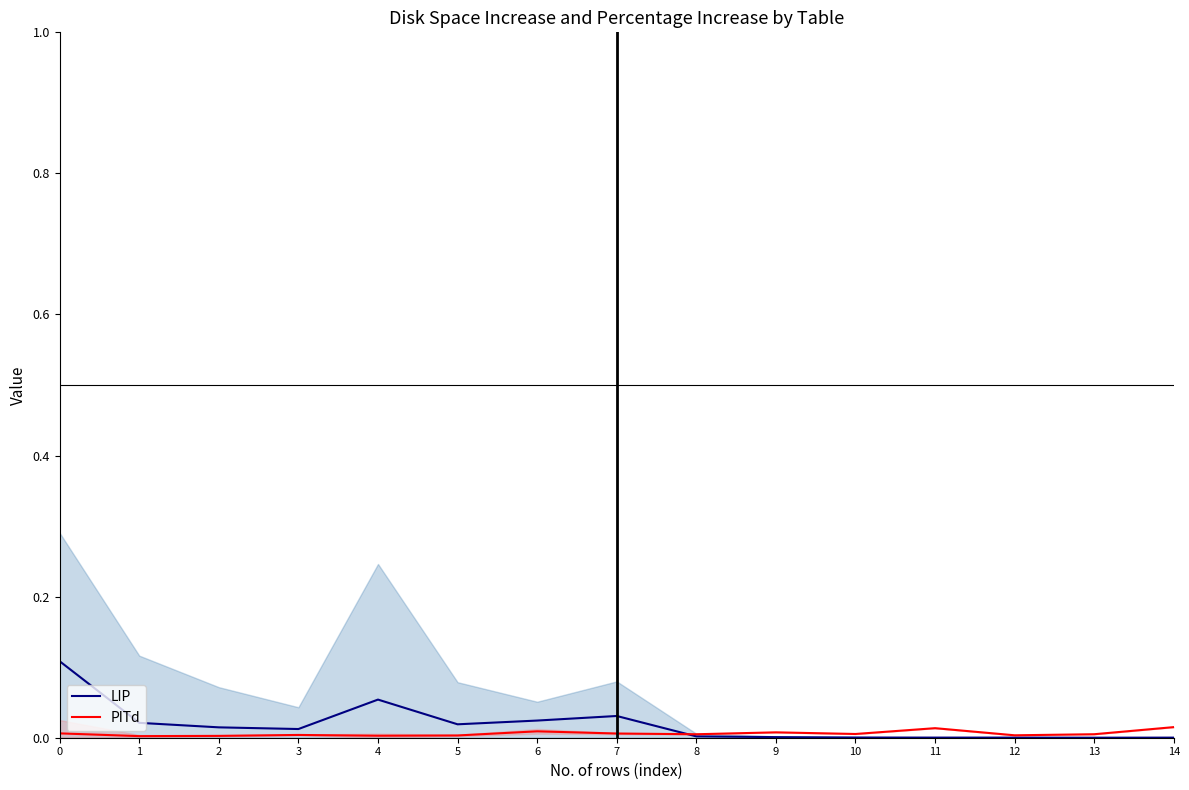

After their last crossing, which series has the higher values: PITd or LIP?

PITd